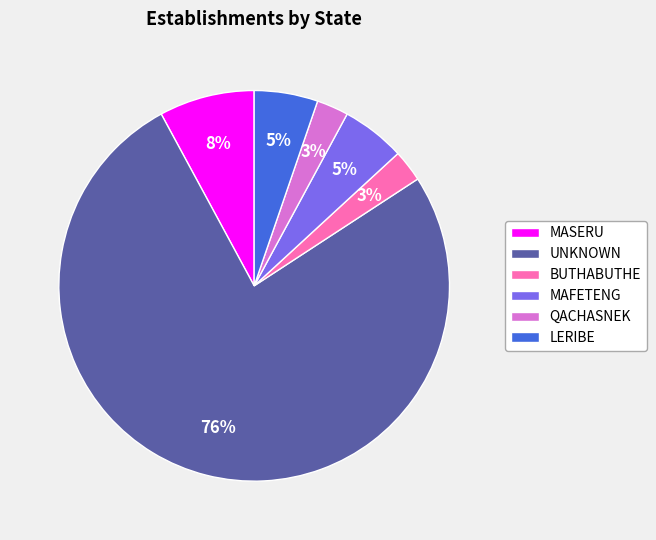

What percentage is the BUTHABUTHE slice, to the nearest percent?

3%